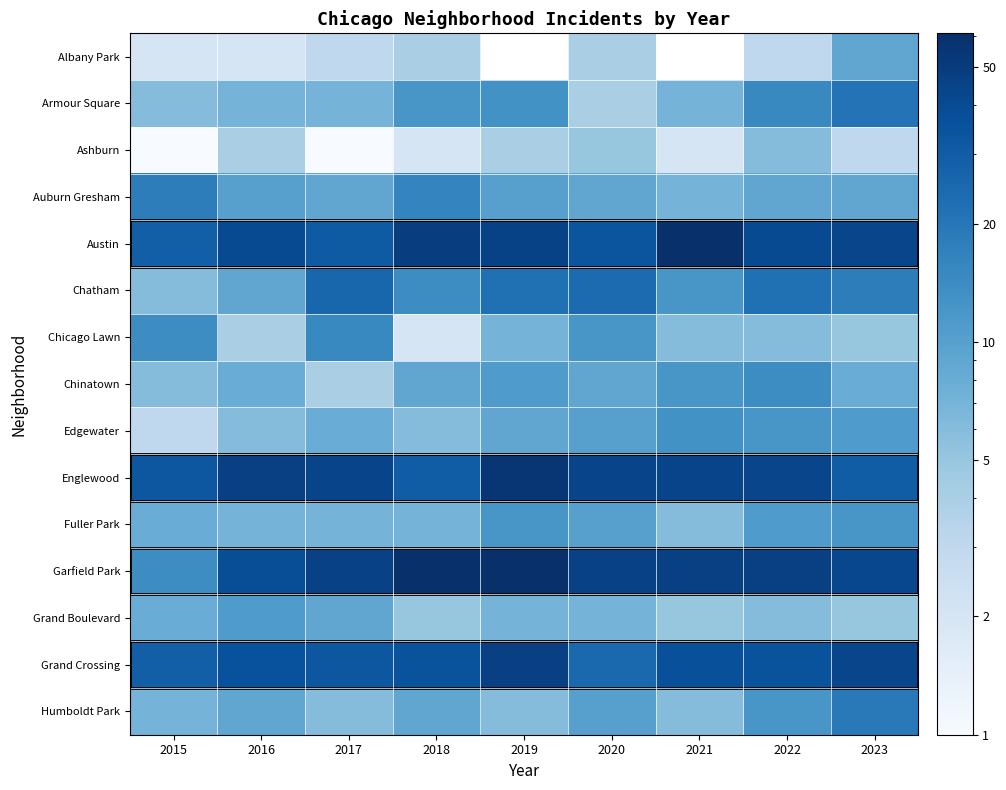

The value of Fuller Park at 2022 is 16.9. True or false?

False